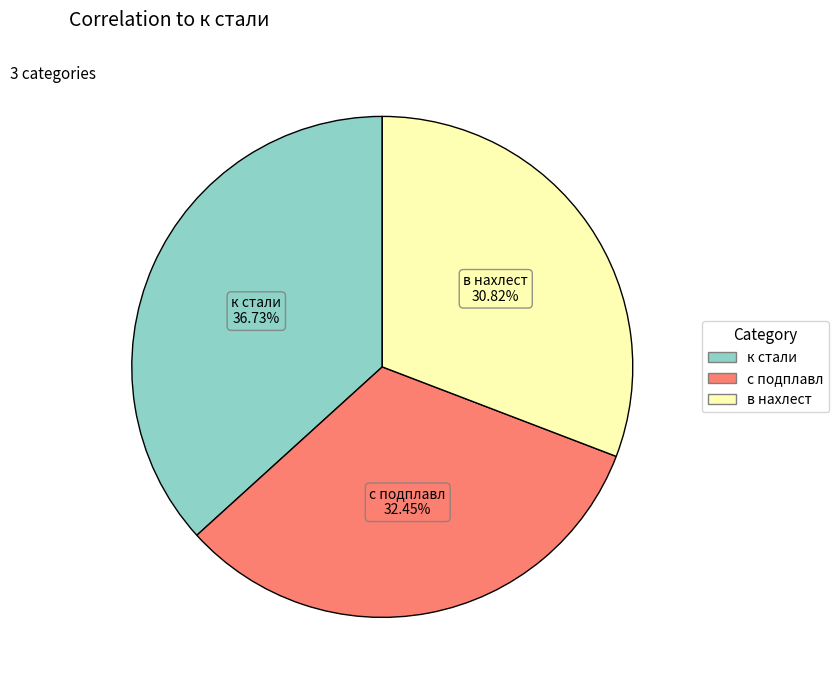

Does any single category account for the majority?

No